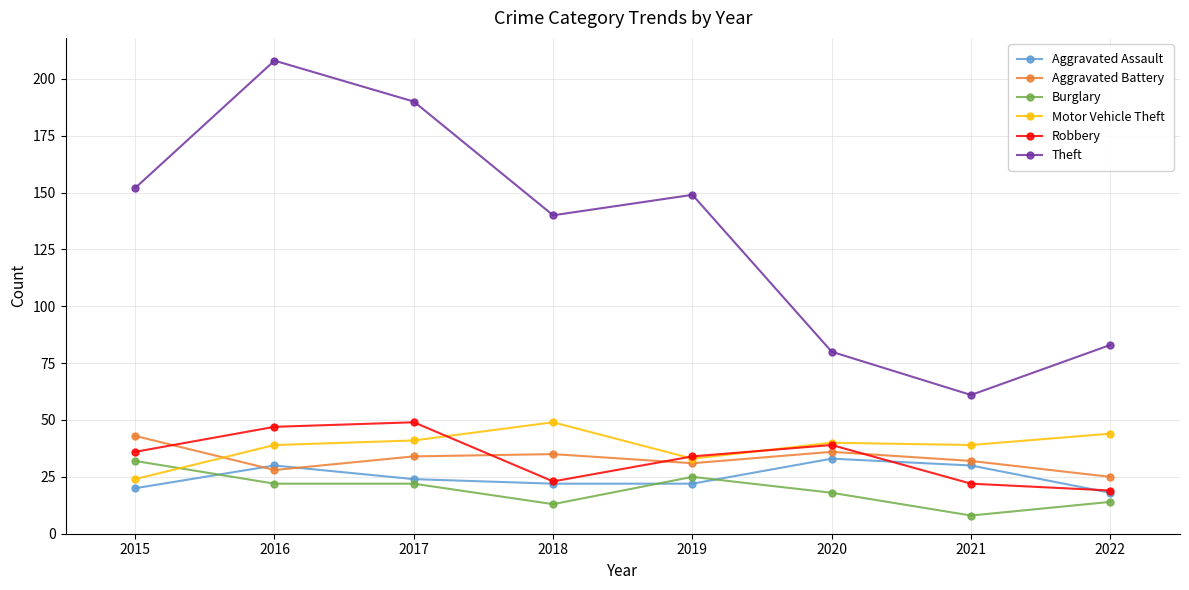

What are all the series names shown in the legend?

Aggravated Assault, Aggravated Battery, Burglary, Motor Vehicle Theft, Robbery, Theft